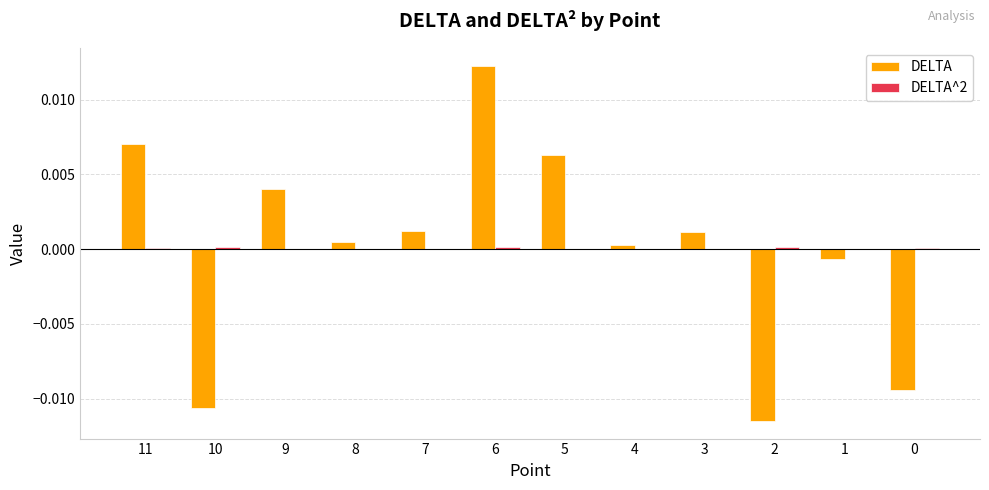

At which label does DELTA reach its peak?

6